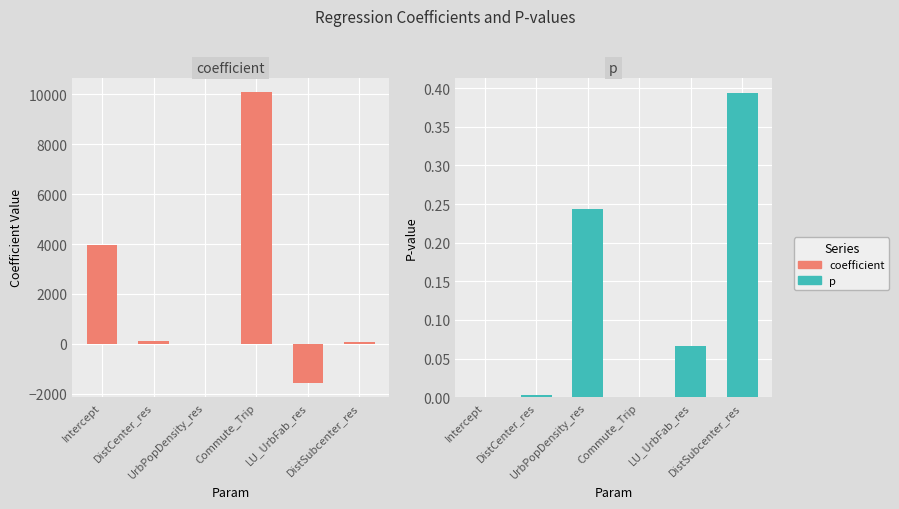

Reading left to right, extract all data points from this chart.

coefficient: 3973.0	118.0	-0.1	10080.3	-1548.9	59.5
p: 0.0	0.0	0.2	0.0	0.1	0.4